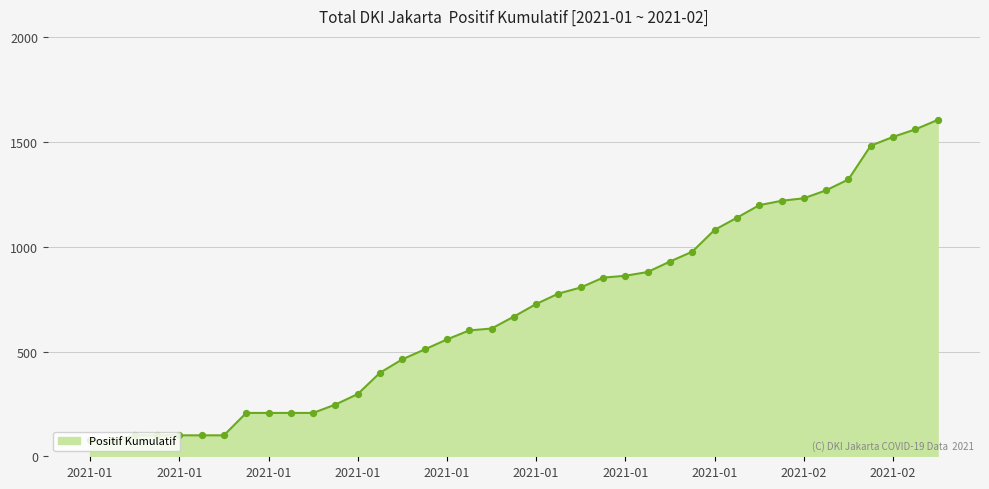

What is the minimum value shown in the chart?

76